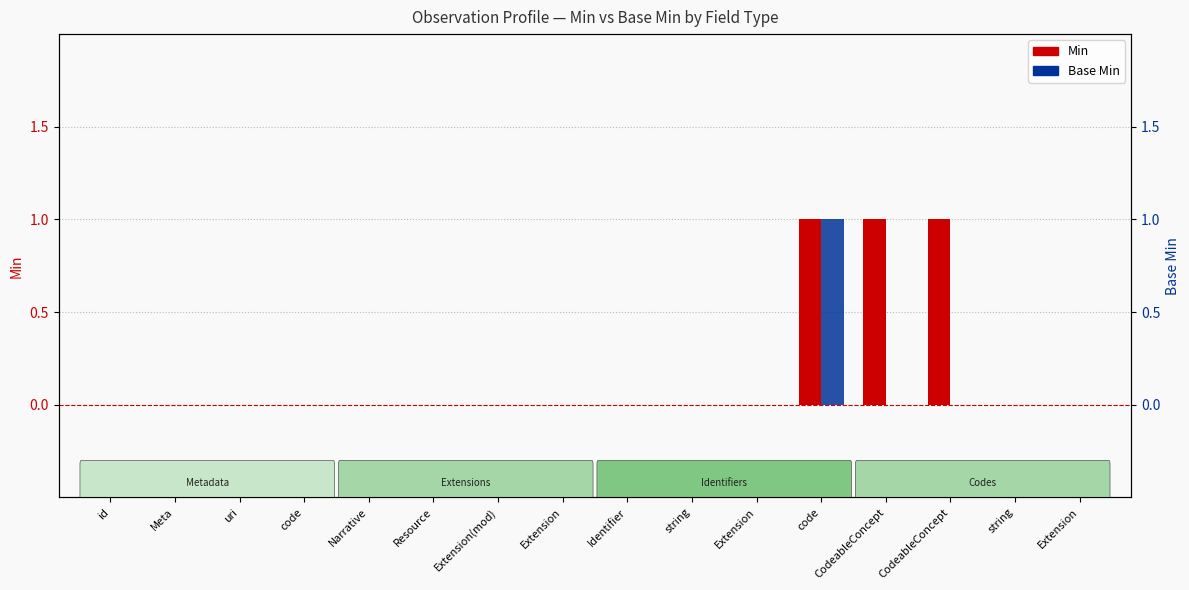

Reading left to right, list all the values displayed in this chart.

Min: id=0	Meta=0	uri=0	code=0	Narrative=0	Resource=0	Extension(mod)=0	Extension=0	Identifier=0	string=0	Extension=0	code=1	CodeableConcept=1	CodeableConcept=1	string=0	Extension=0
Base Min: id=0	Meta=0	uri=0	code=0	Narrative=0	Resource=0	Extension(mod)=0	Extension=0	Identifier=0	string=0	Extension=0	code=1	CodeableConcept=0	CodeableConcept=0	string=0	Extension=0